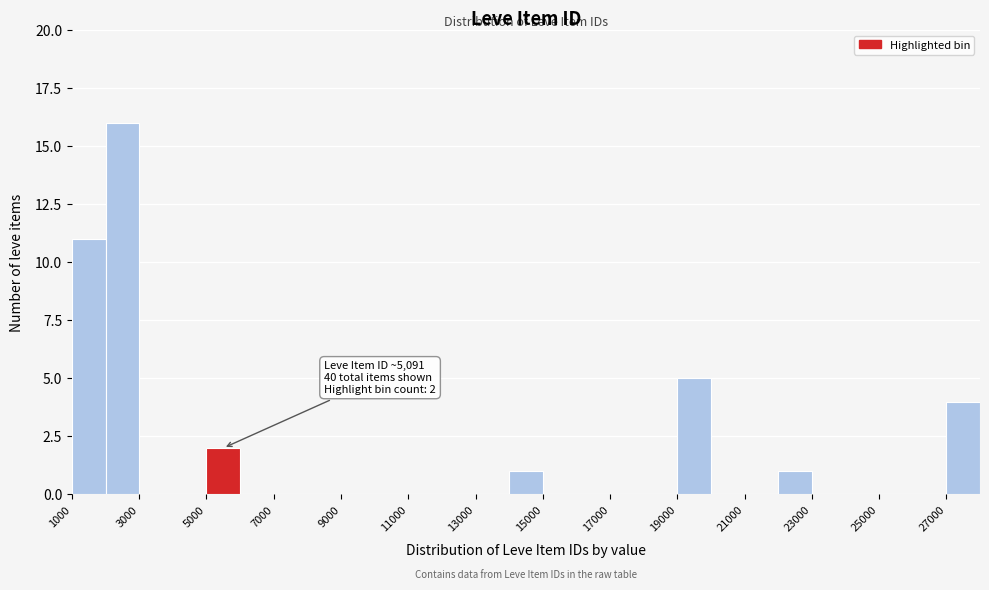

Which range on the x-axis has the tallest bar?

2000 to 3000